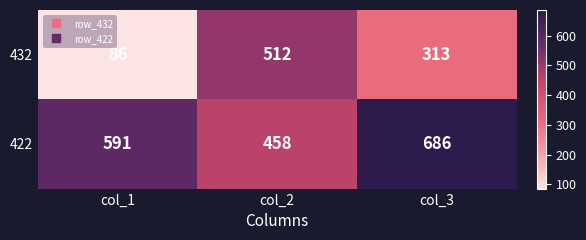

Reading left to right, list all the values displayed in this chart.

432: col_1=86	col_2=512	col_3=313
422: col_1=591	col_2=458	col_3=686